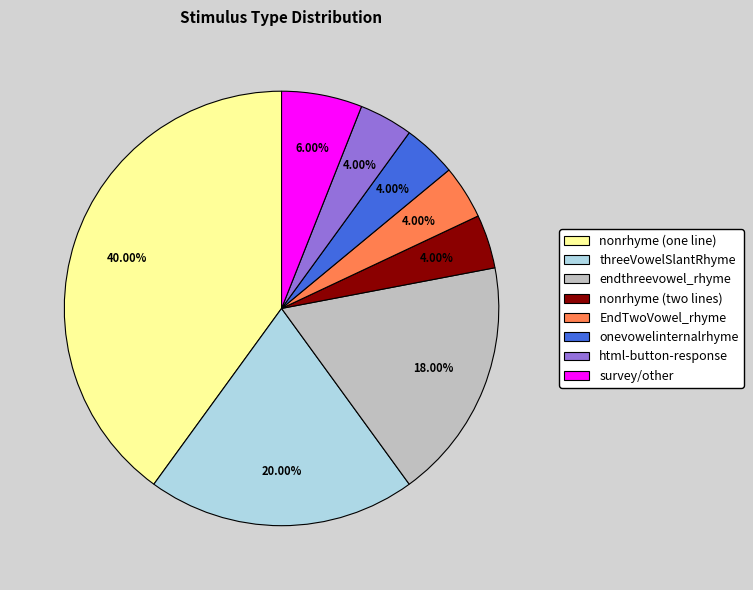

Is the sum of threeVowelSlantRhyme and html-button-response greater than half?

No